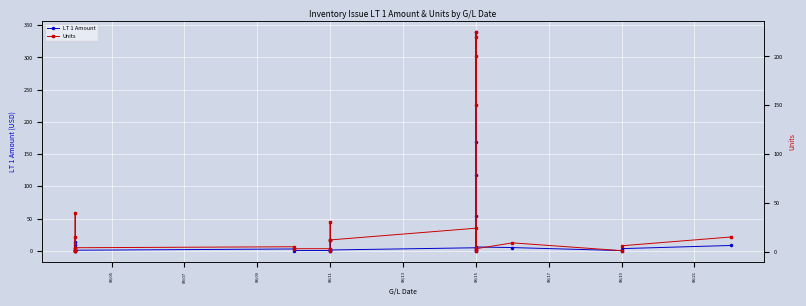

In LT 1 Amount, how many points are higher than both neighbors (excluding endpoints)?

6